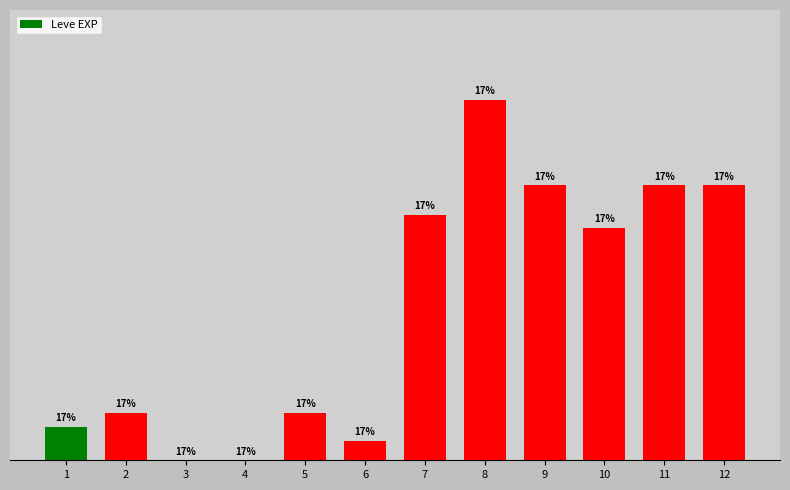

Is it true that the value at 4 is 1?

True